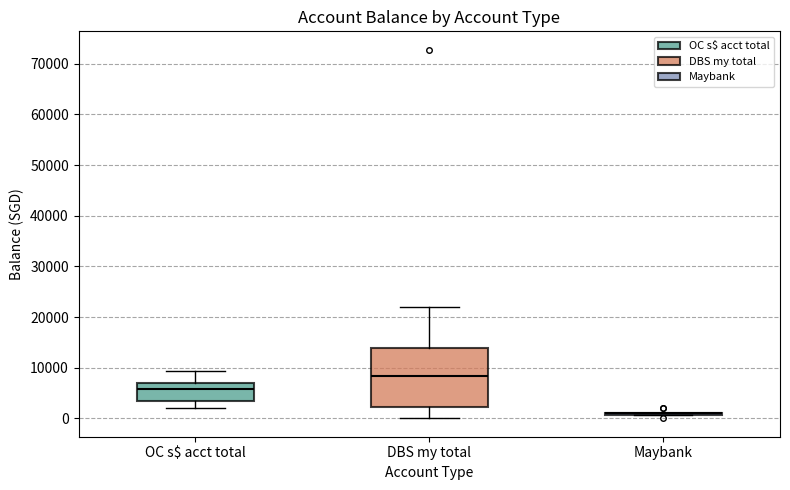

Comparing the boxes themselves (not the whiskers), which one is the tallest?

DBS my total